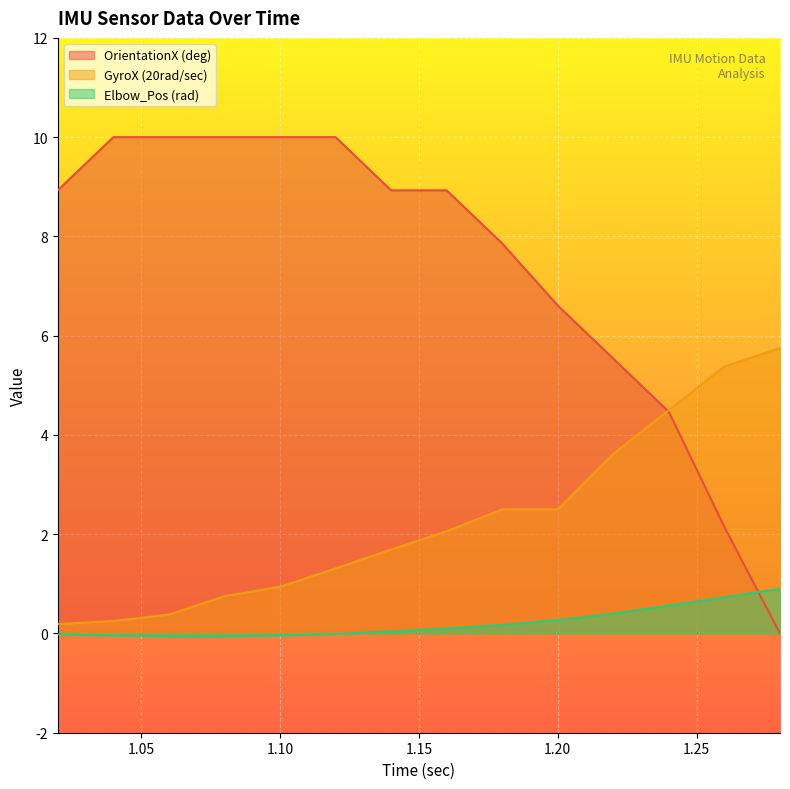

What is the label of the 4th point from the right?

1.22